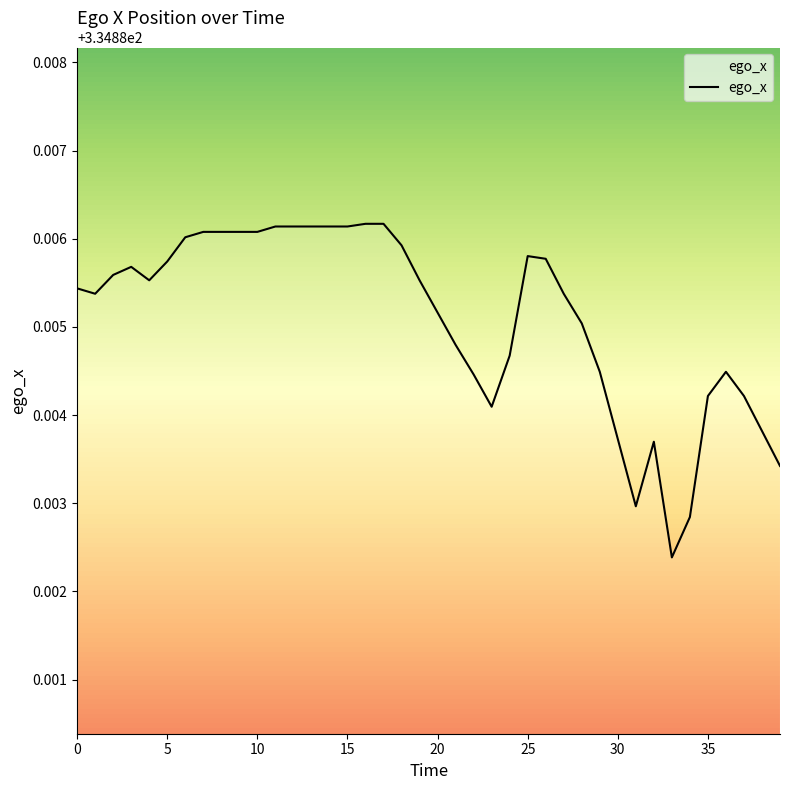

Where is the data nearest to the value 334?

33